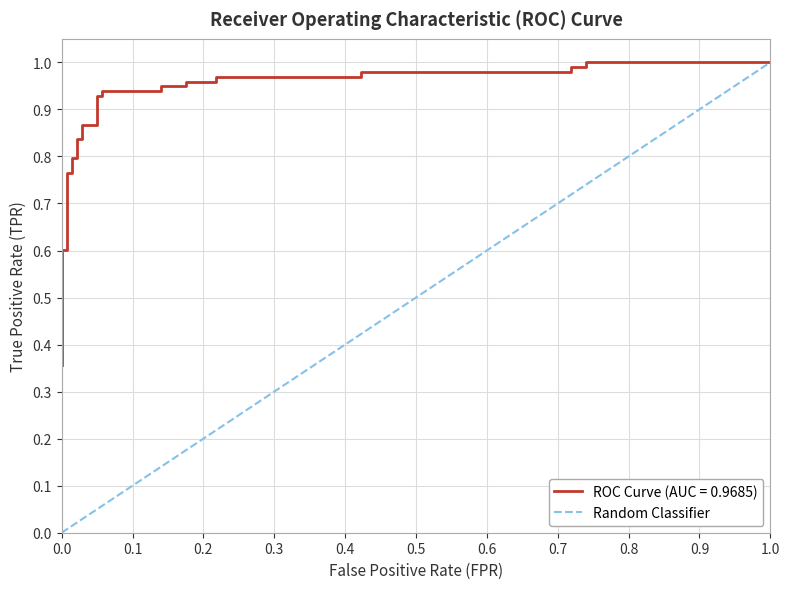

Count the values in the range 0 to 1.

2